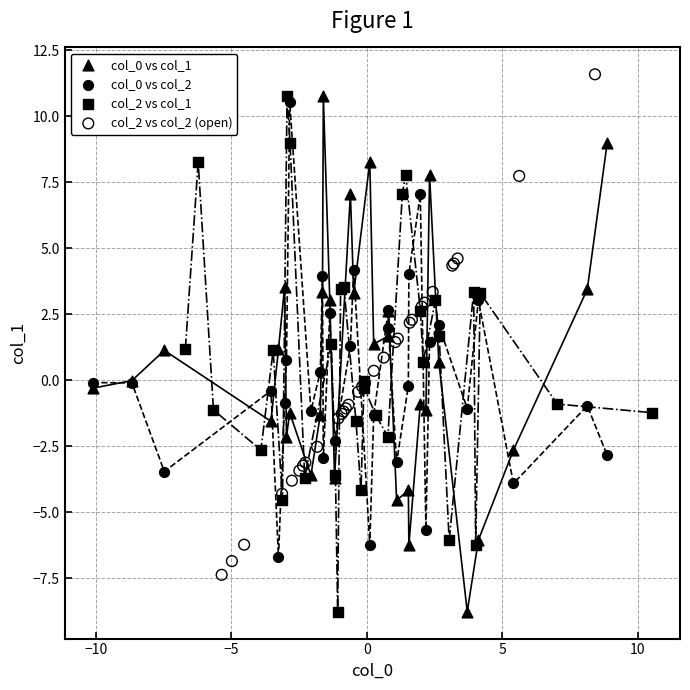

Which series contains the highest Y value?

col_2 vs col_2 (open)